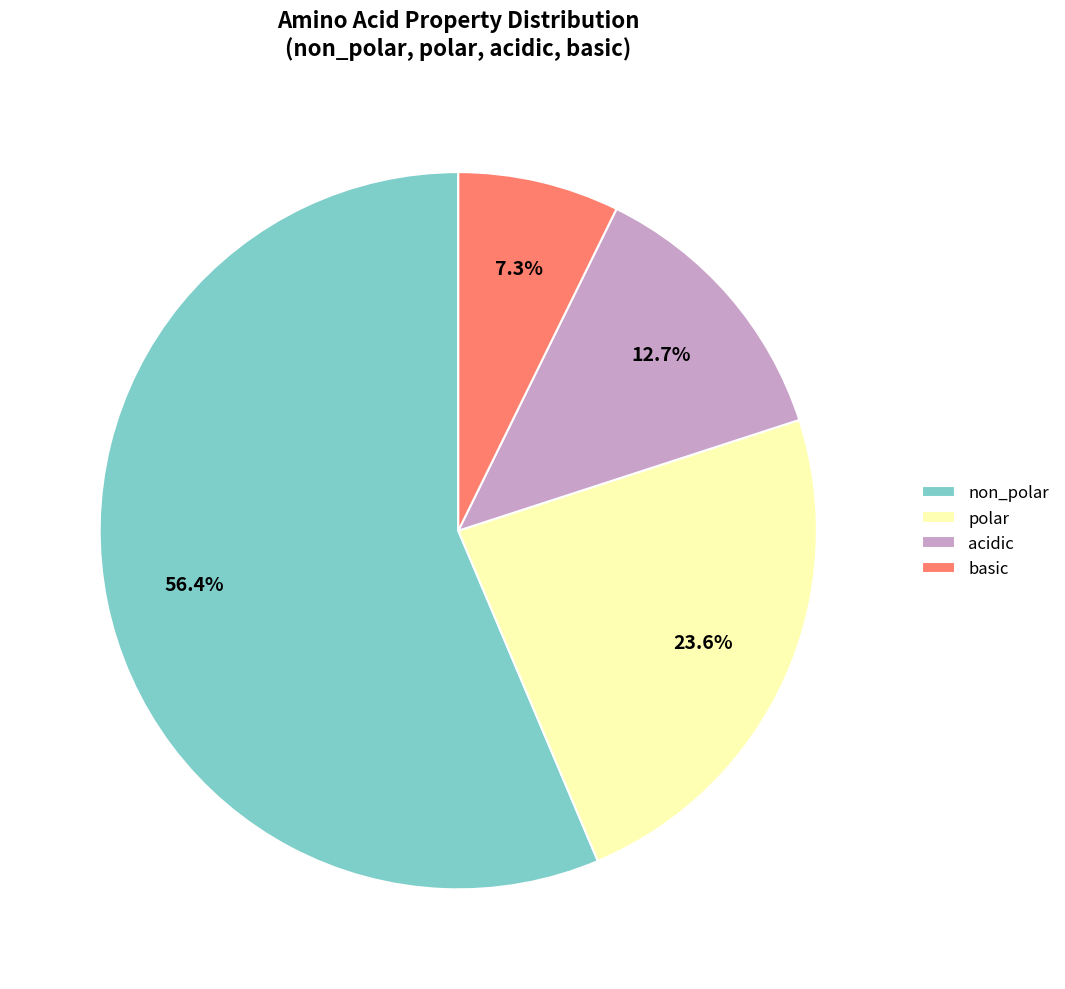

To the nearest percent, what portion does basic represent?

7%